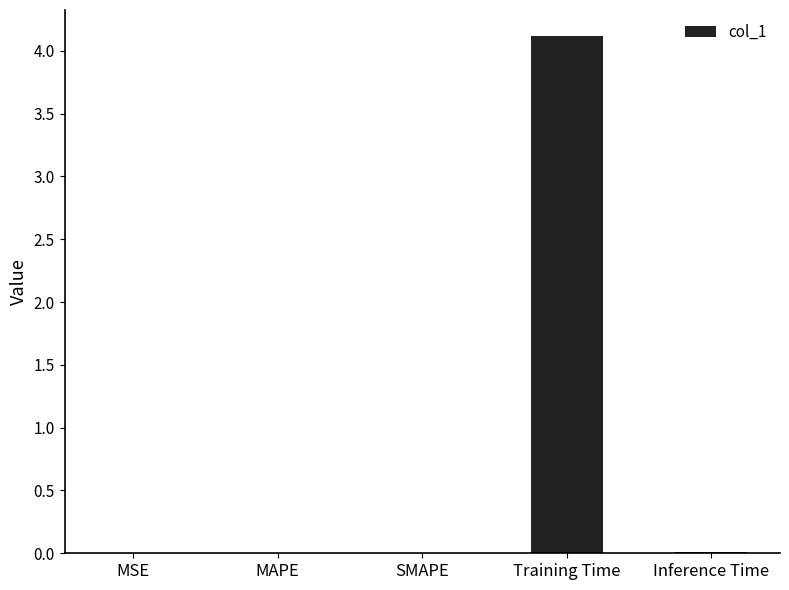

What is the sum of all values?

4.1